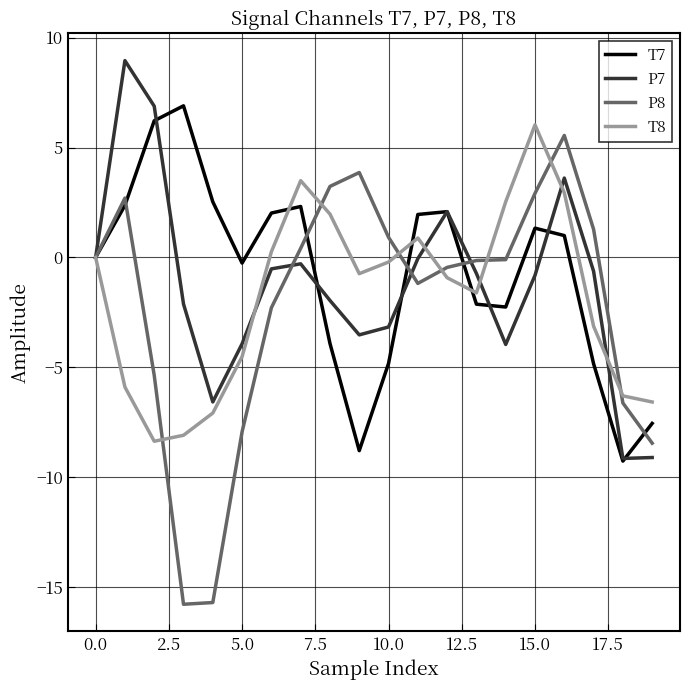

Rank the series by their maximum value, from lowest to highest.

P8, T8, T7, P7